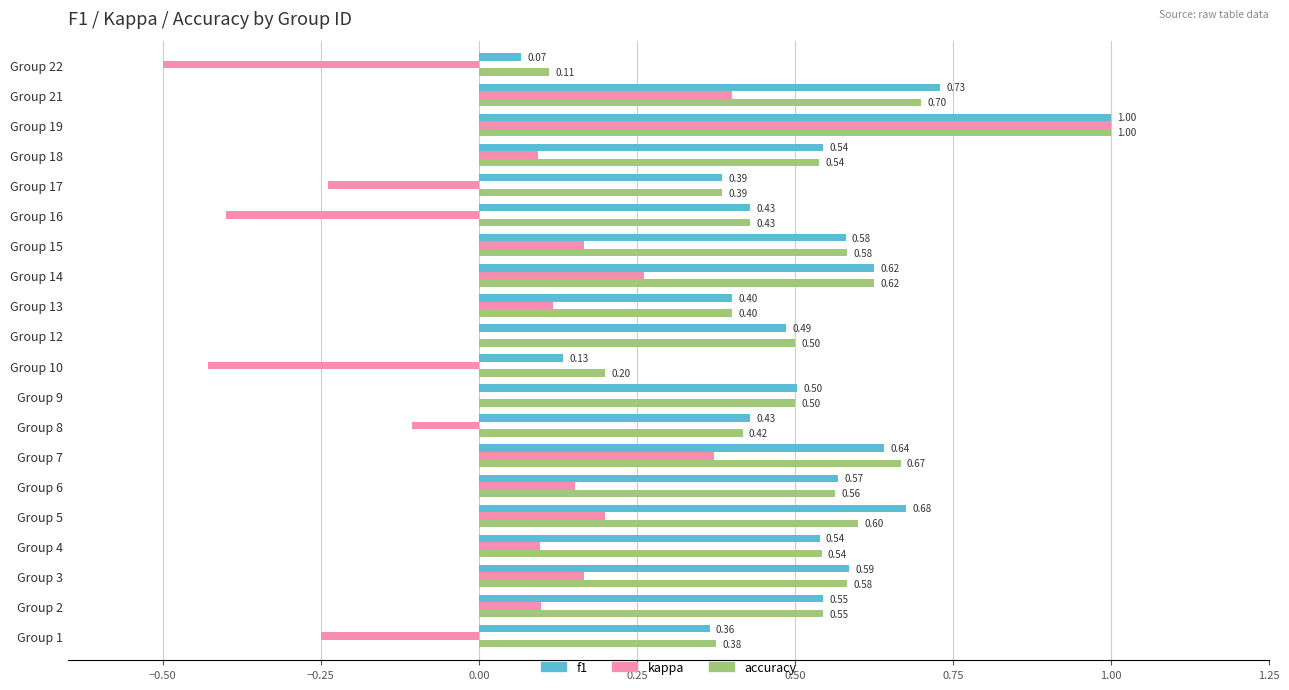

At which category is the sum across all series the highest?

Group 19